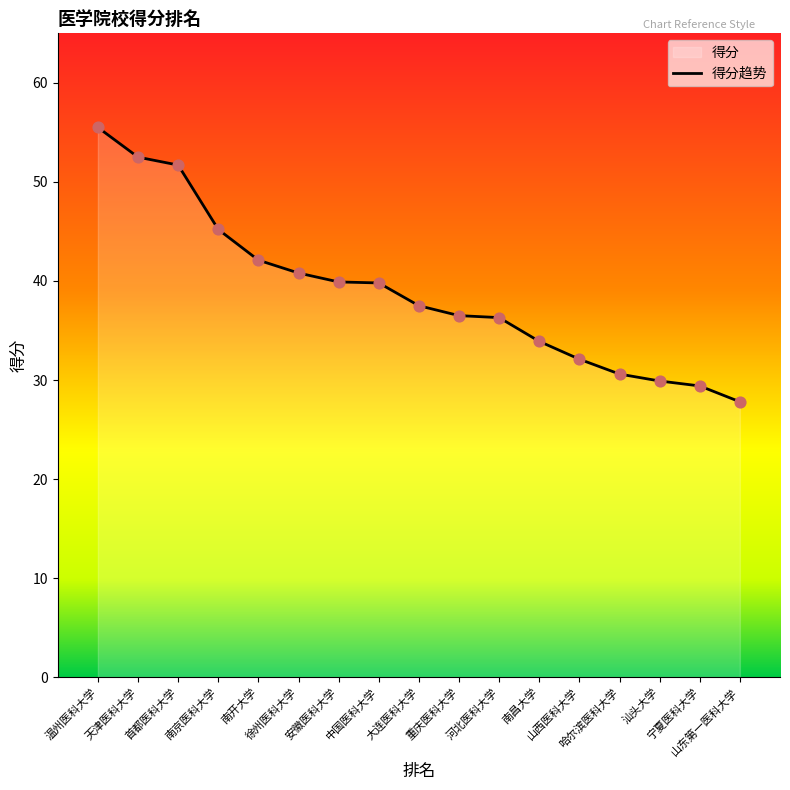

Between 中国医科大学 and 南昌大学, which is larger?

中国医科大学